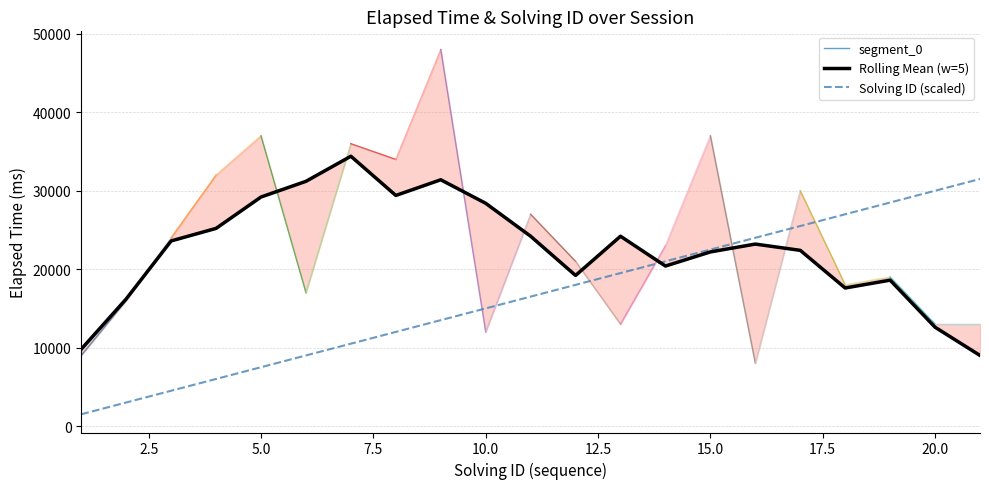

How many data points does each series have?

21